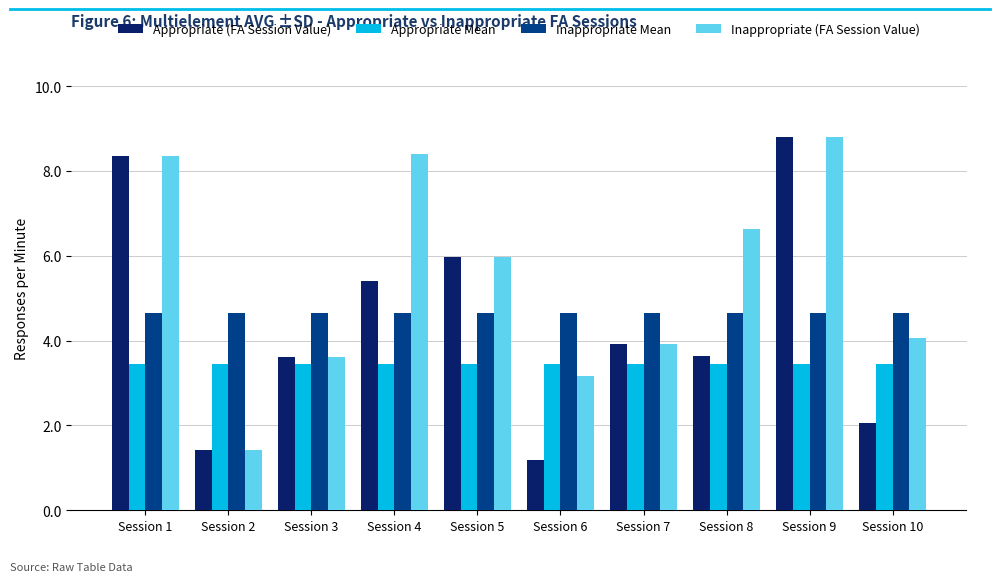

How many data points does each series have?

10